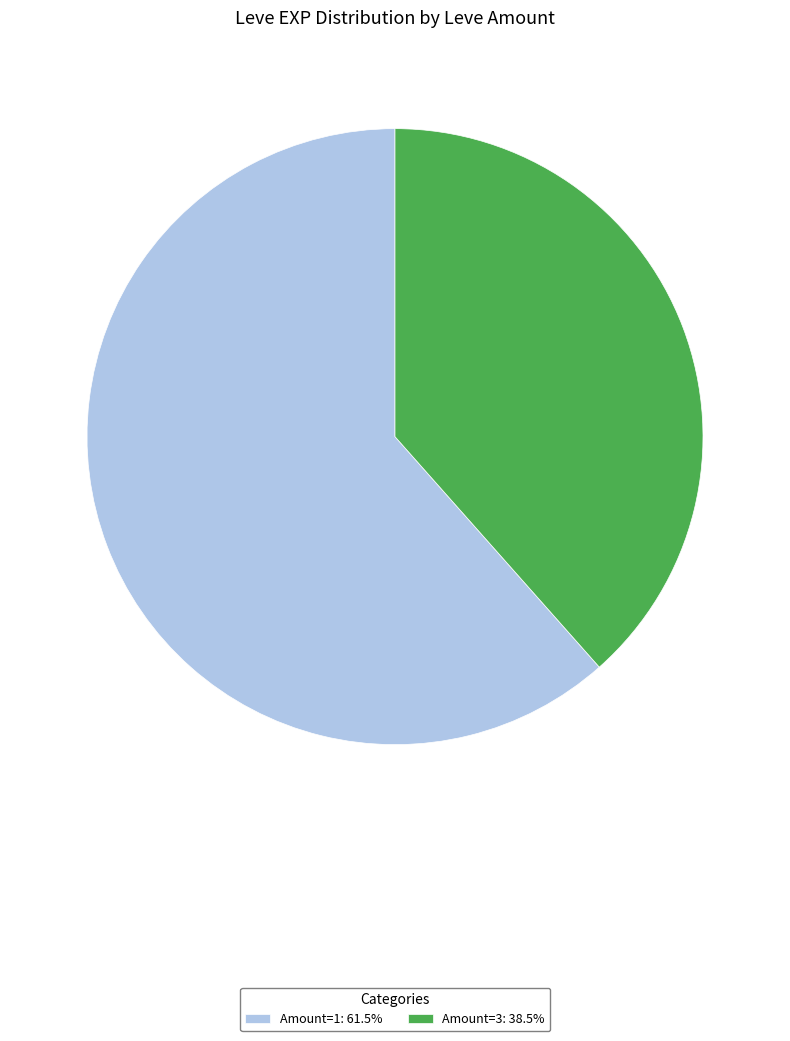

Is there any slice that represents more than half of the pie?

Yes